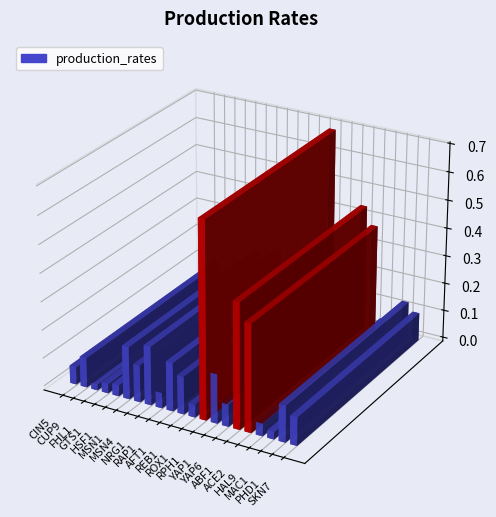

Reading left to right, what are all the values shown in this chart?

CIN5=0.1	CUP9=0.1	FHL1=0.0	GTS1=0.0	HSF1=0.0	MSN1=0.2	MSN4=0.1	NRG1=0.2	RAP1=0.1	AFT1=0.2	REB1=0.1	ROX1=0.0	RPH1=0.7	YAP1=0.2	YAP6=0.1	ABF1=0.4	ACE2=0.4	HAL9=0.0	MAC1=0.0	PHD1=0.1	SKN7=0.1